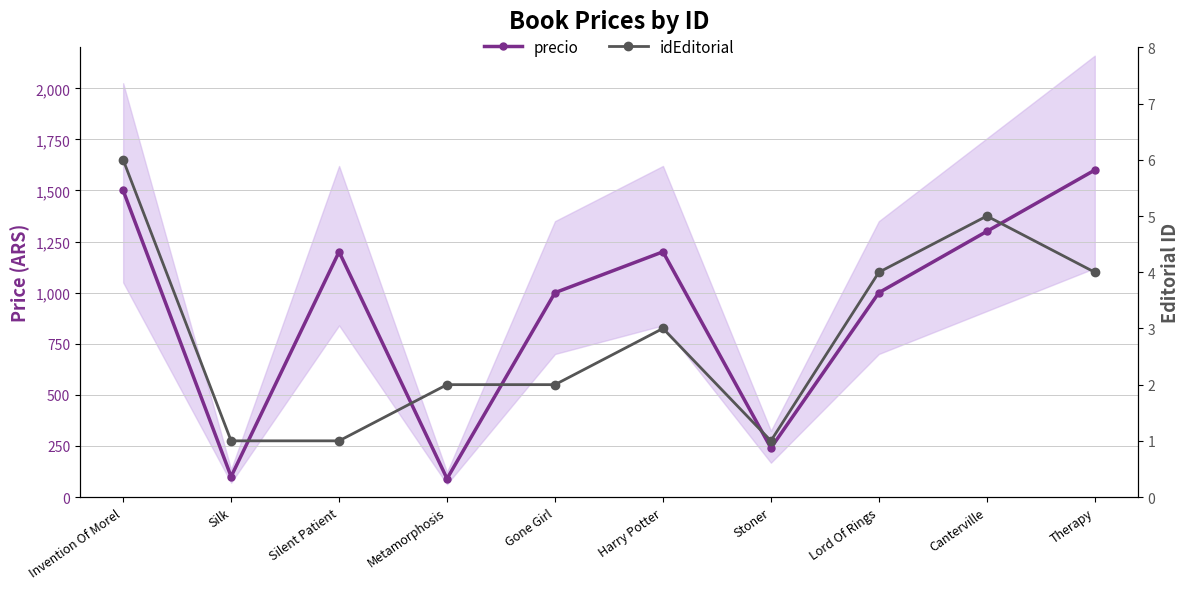

Rank the series by their average value, from highest to lowest.

precio, idEditorial